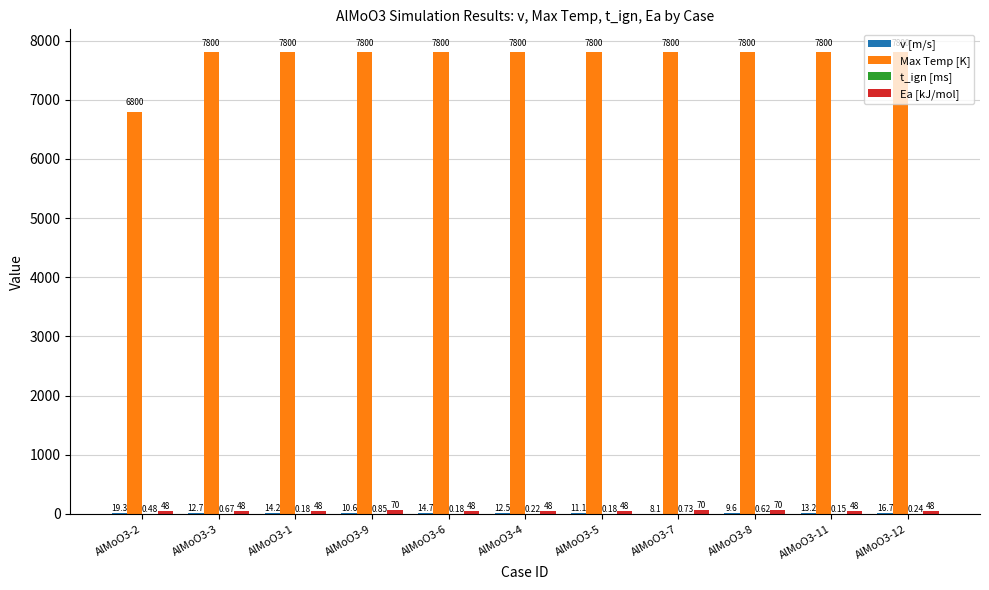

Which series changed the most between AlMoO3-2 and AlMoO3-11?

Max Temp [K]